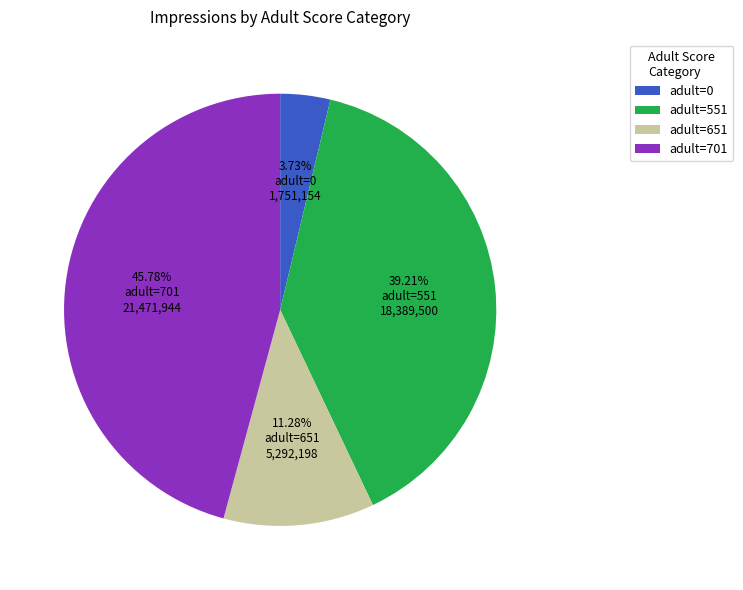

Between adult=0 and adult=701, which is larger?

adult=701